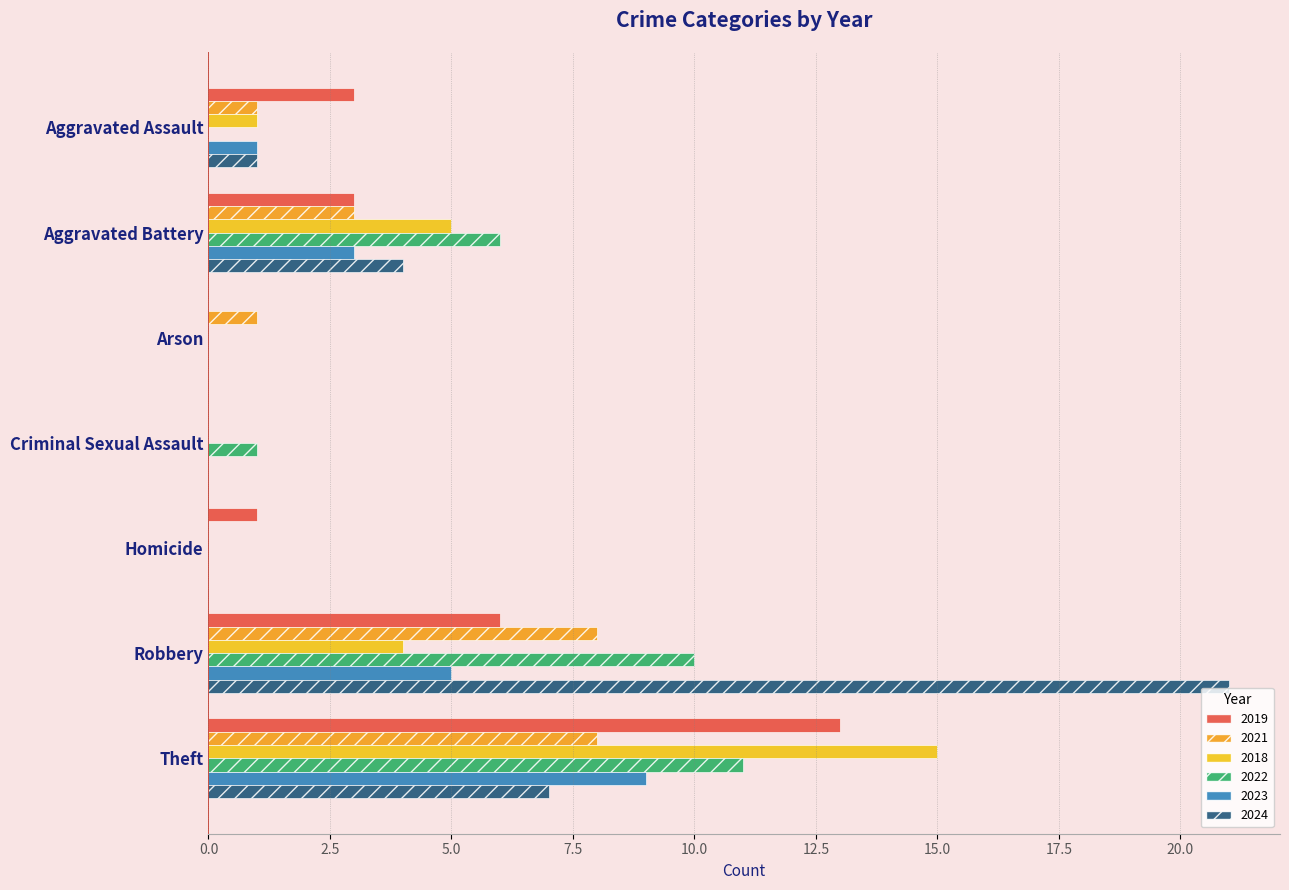

What value does the 2023 series have at Theft?

9